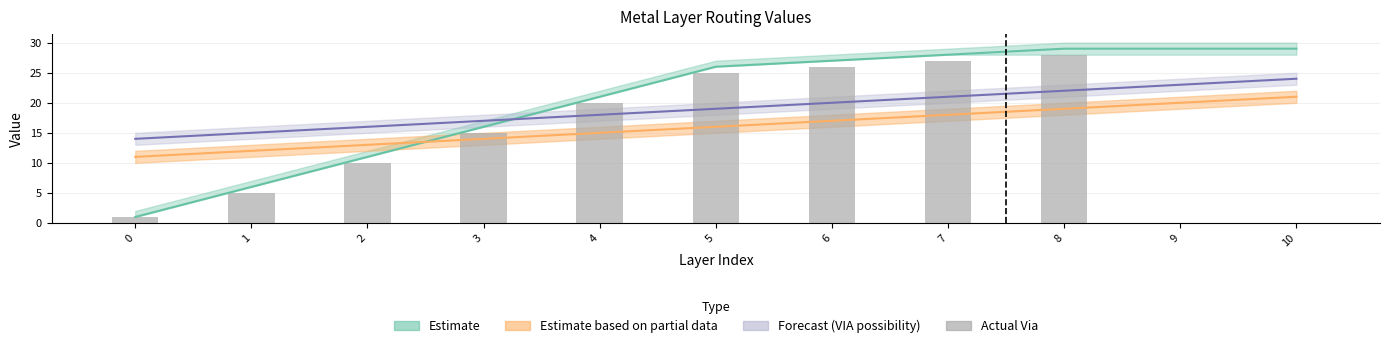

What is the value of the 6th bar from the left?

25